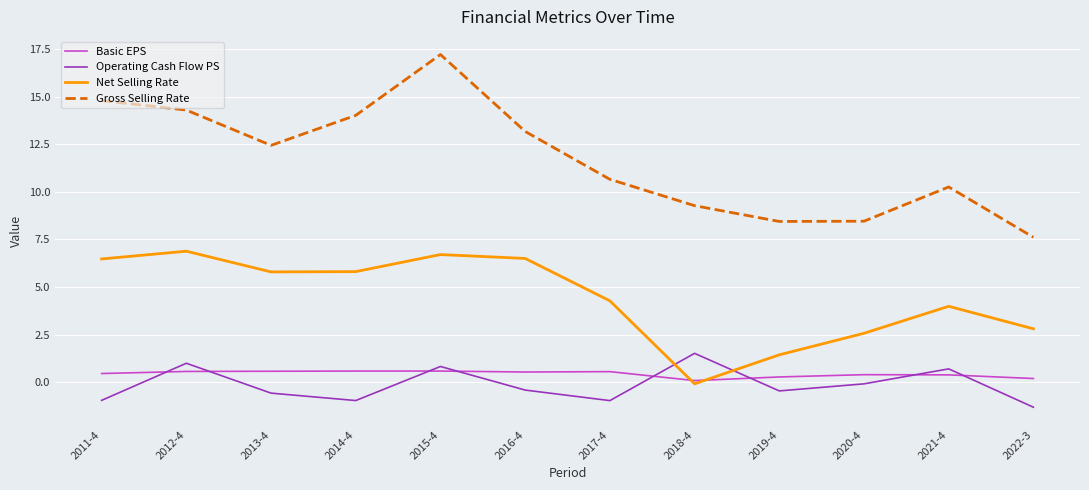

Where is the first local maximum for Net Selling Rate?

2012-4